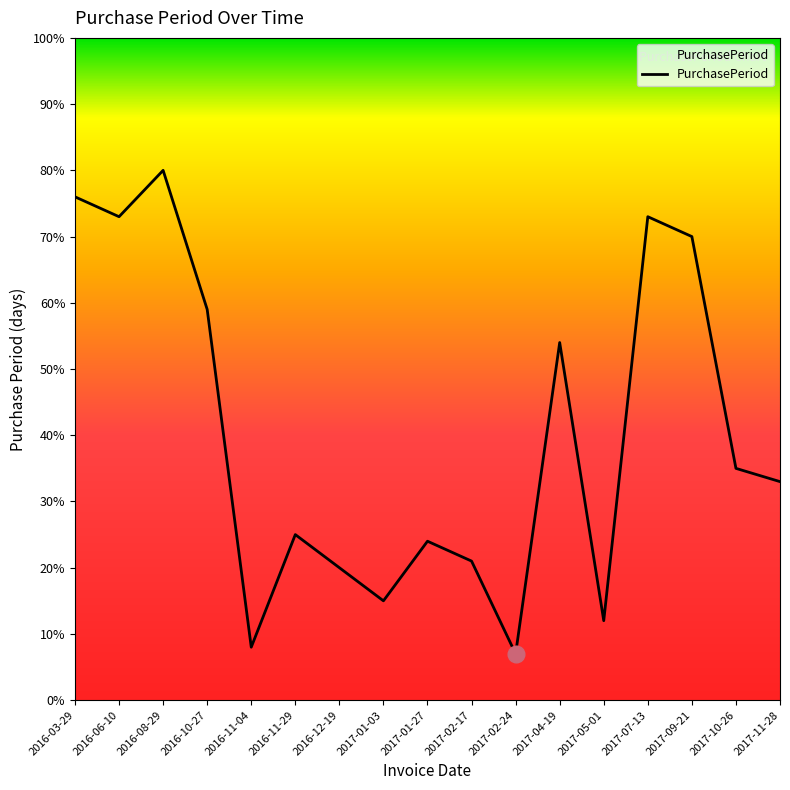

Reading left to right, list all the values displayed in this chart.

76	73	80	59	8	25	20	15	24	21	7	54	12	73	70	35	33